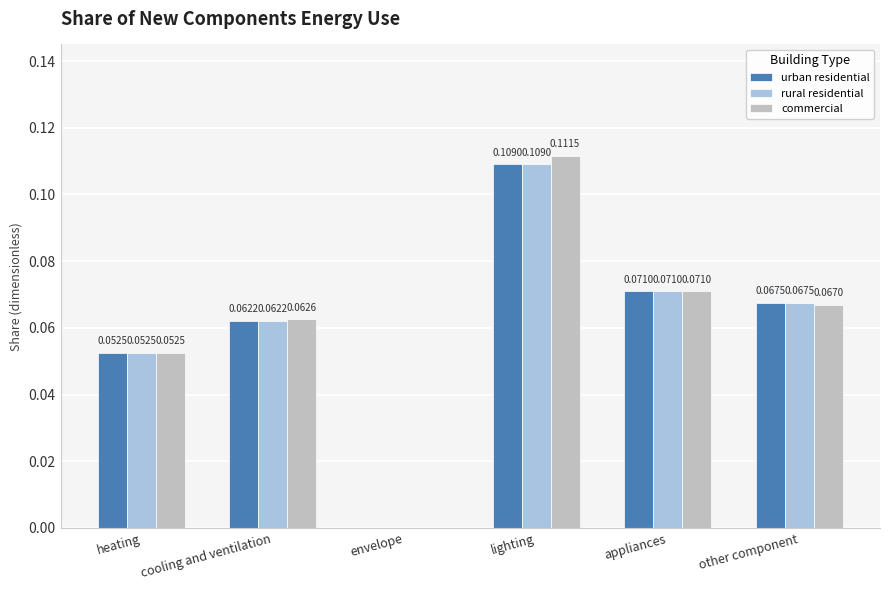

How many commercial values are between 0 and 1?

6